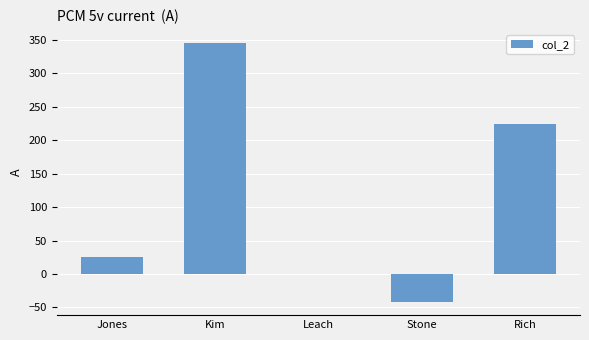

Are the bars horizontal?

No